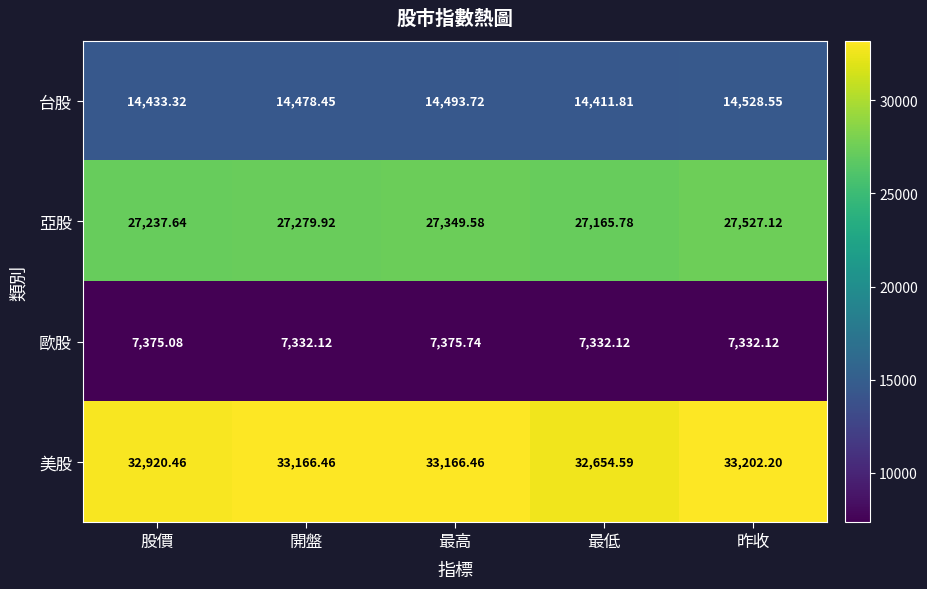

Which series has the widest spread of values?

美股